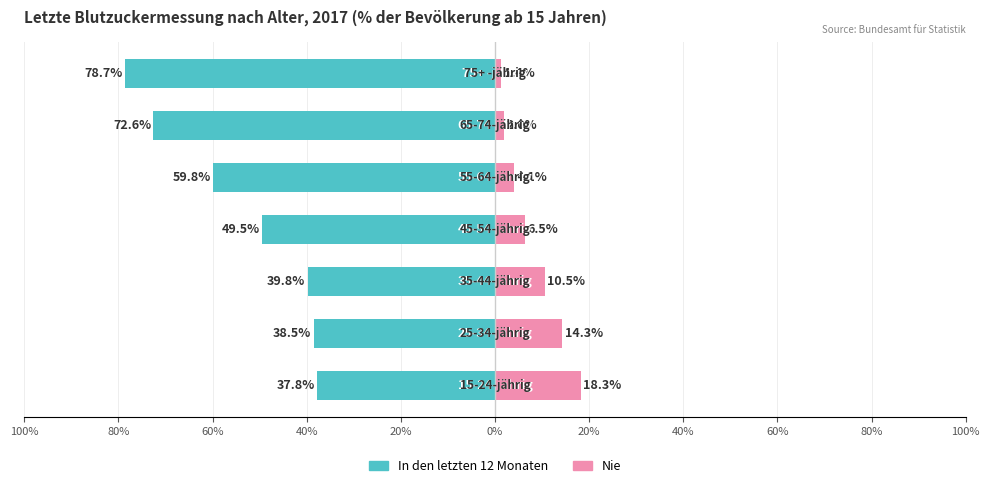

Rank the series at 80% from lowest to highest value.

In den letzten 12 Monaten, Nie